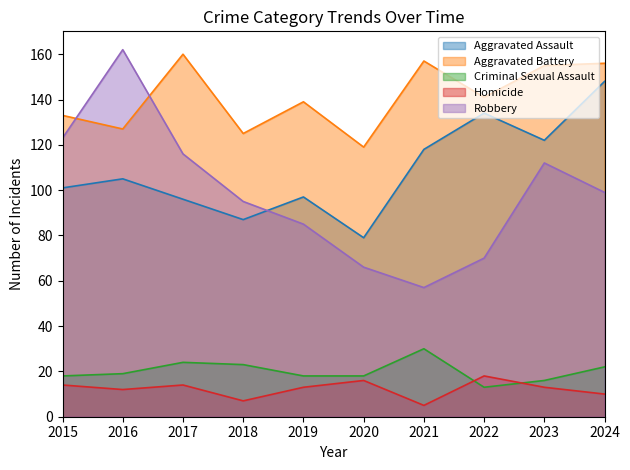

What is the maximum value for Aggravated Assault?

148